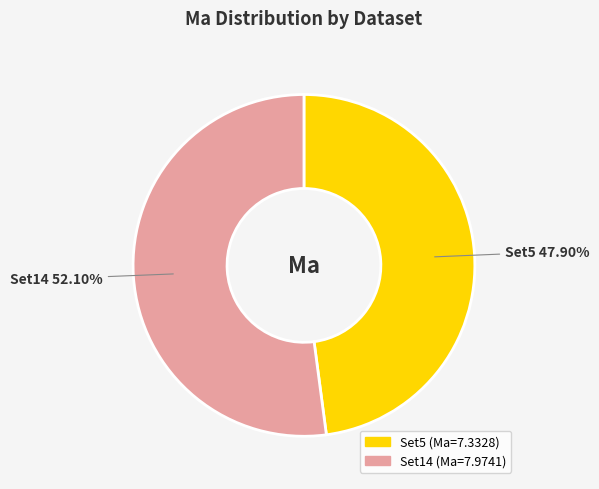

How many slices are in this pie chart?

2